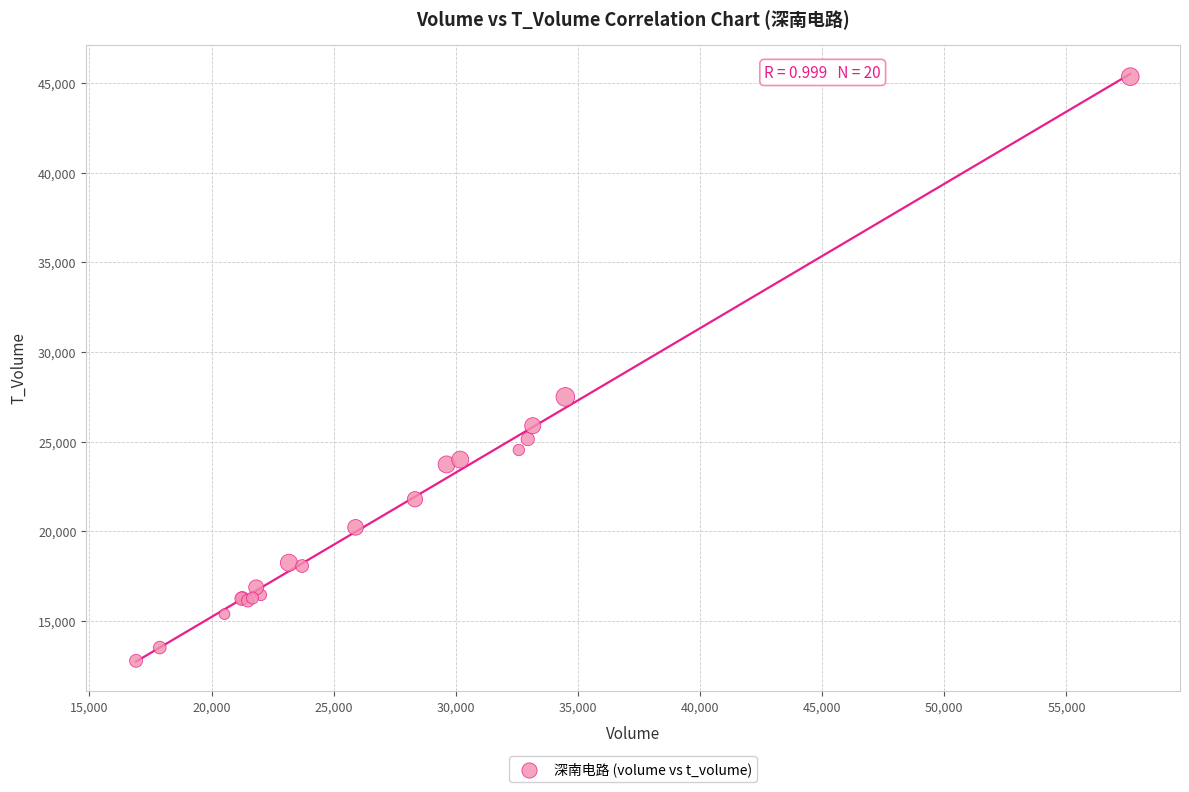

What Y value in the scatter plot is closest to 29062?

27491